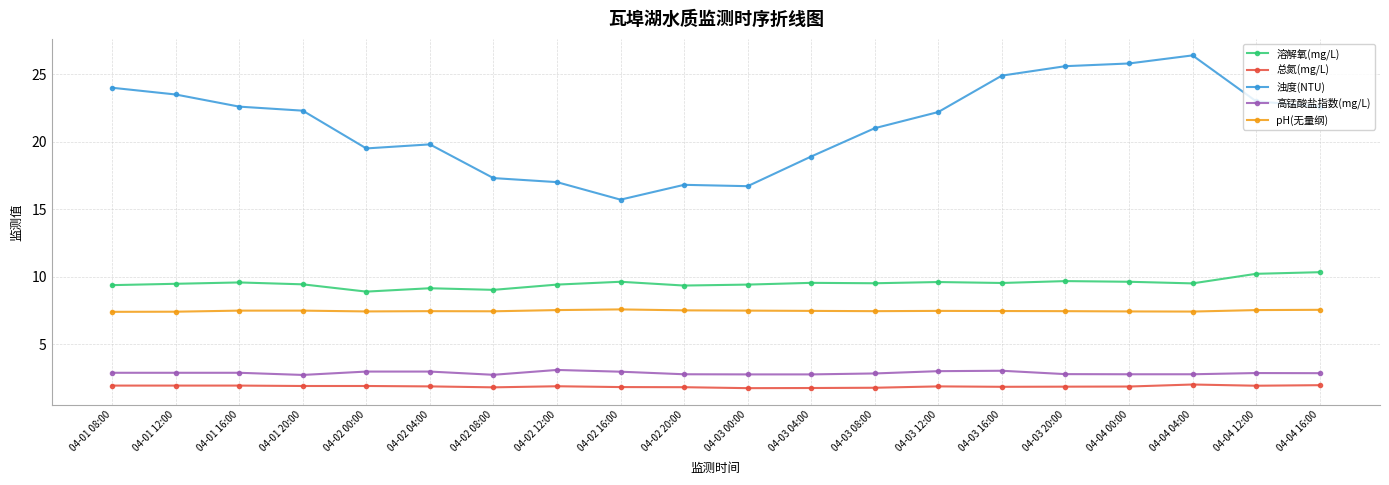

What position from the left is 04-02 00:00?

5